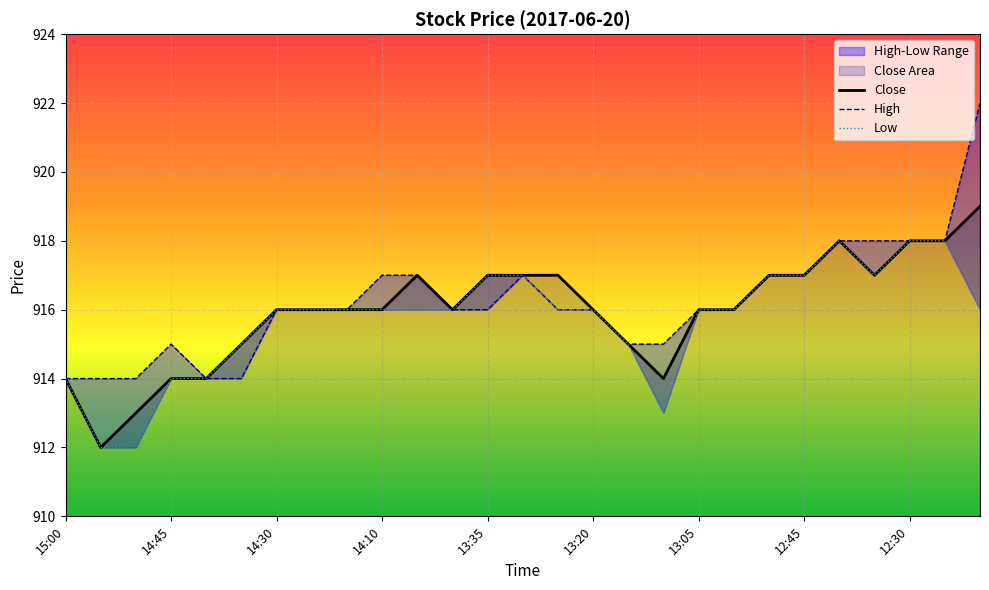

Which series has the largest range (max minus min)?

High